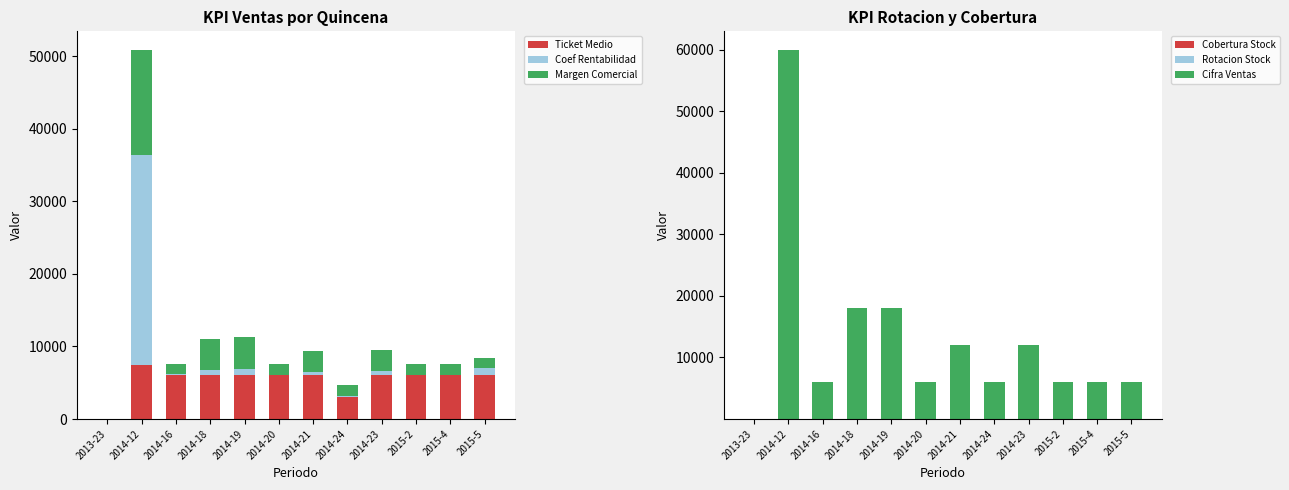

What position from the left is 2014-21?

7